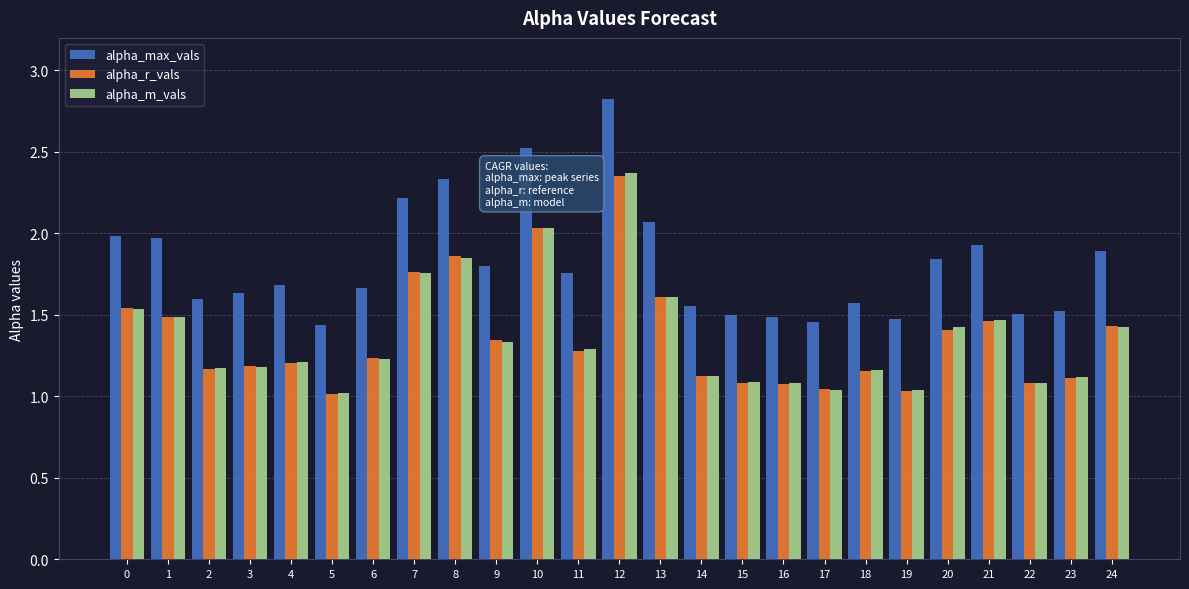

How many bars are there in total?

75